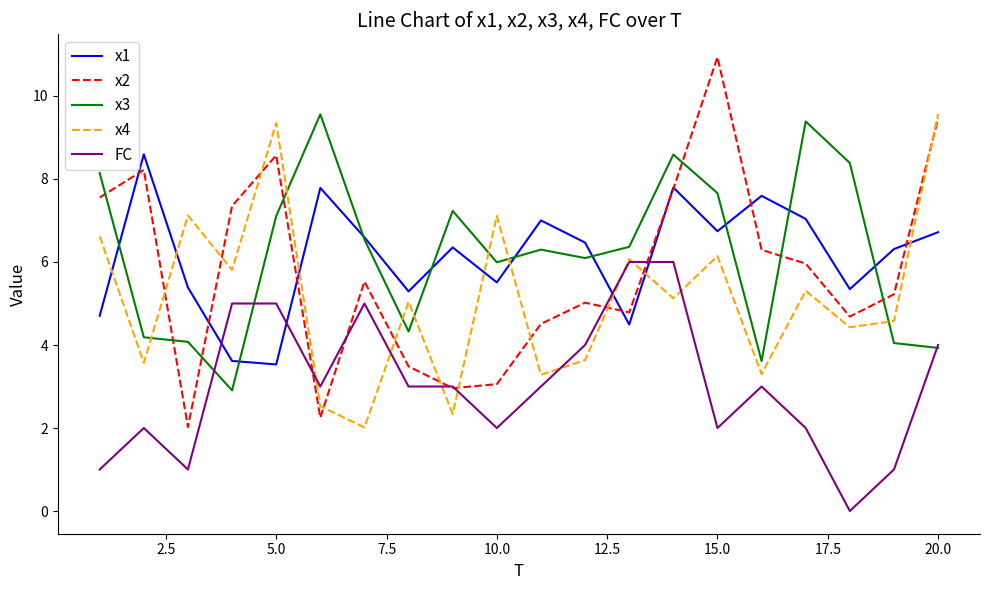

Which series ends up on top after the final intersection of x3 and x2?

x2